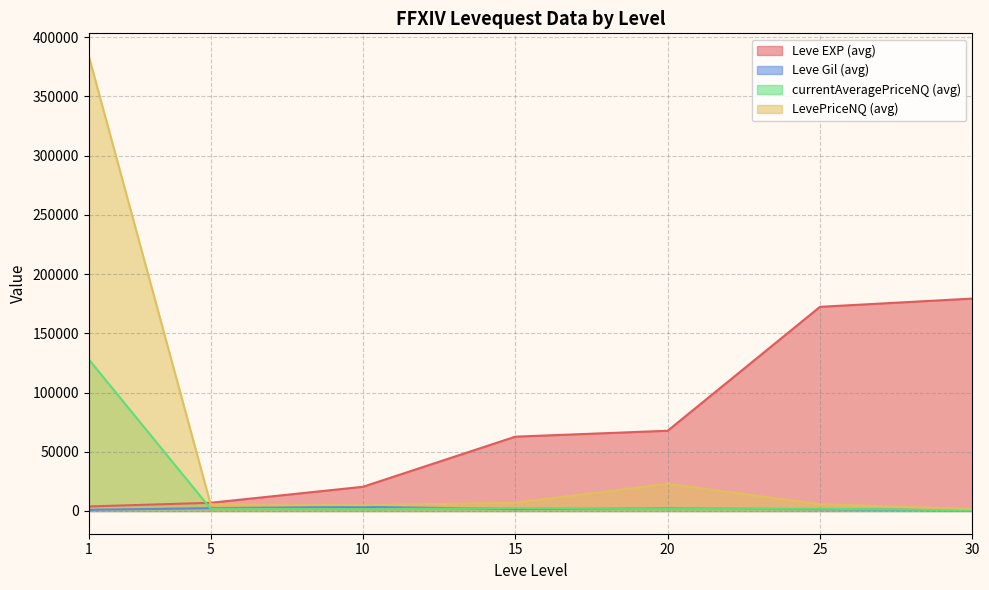

Which label corresponds to the largest value in the chart?

1